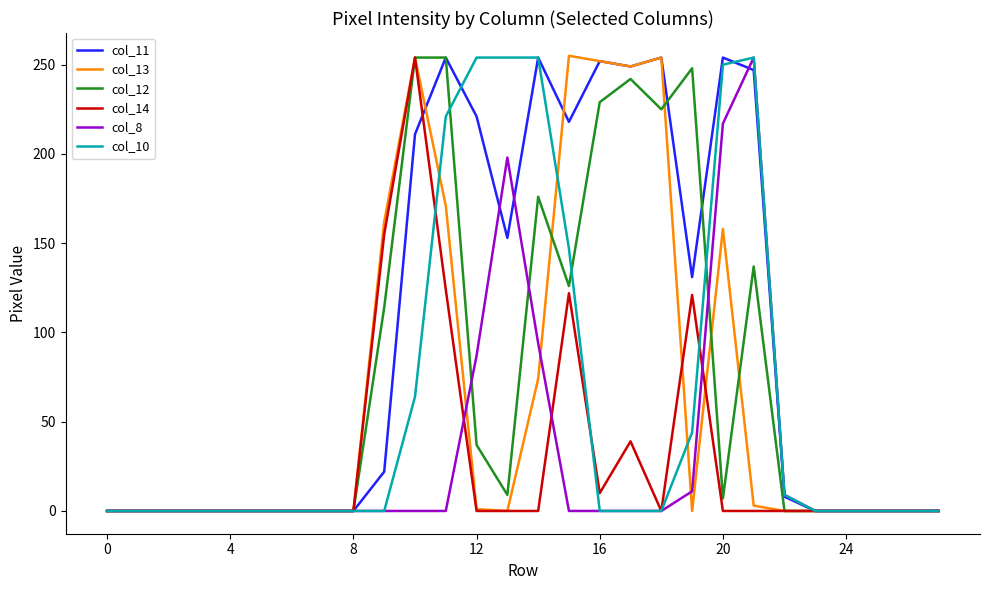

Does the chart have visible grid lines?

No